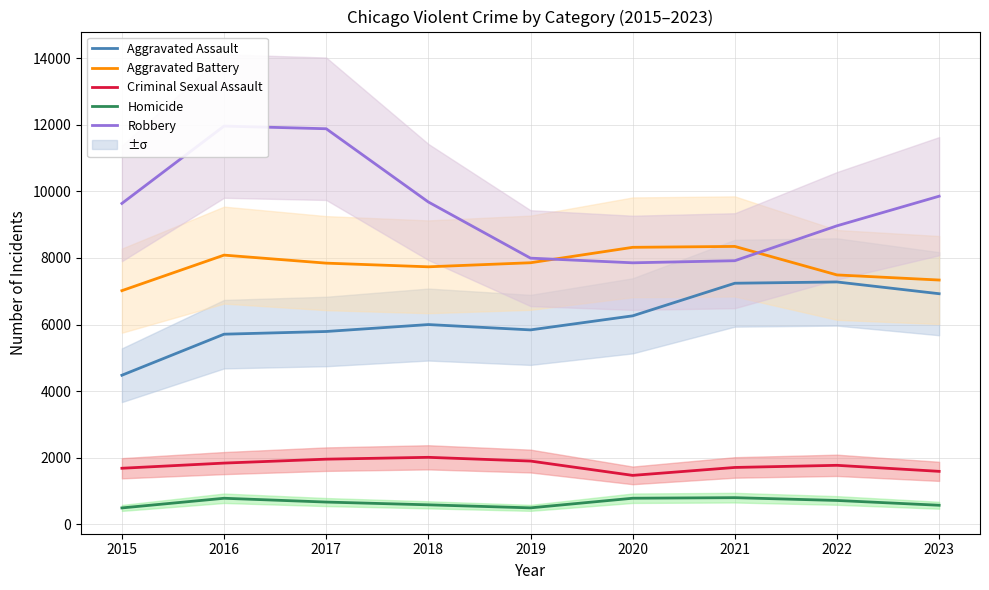

What is the sum of all Homicide values?

5928